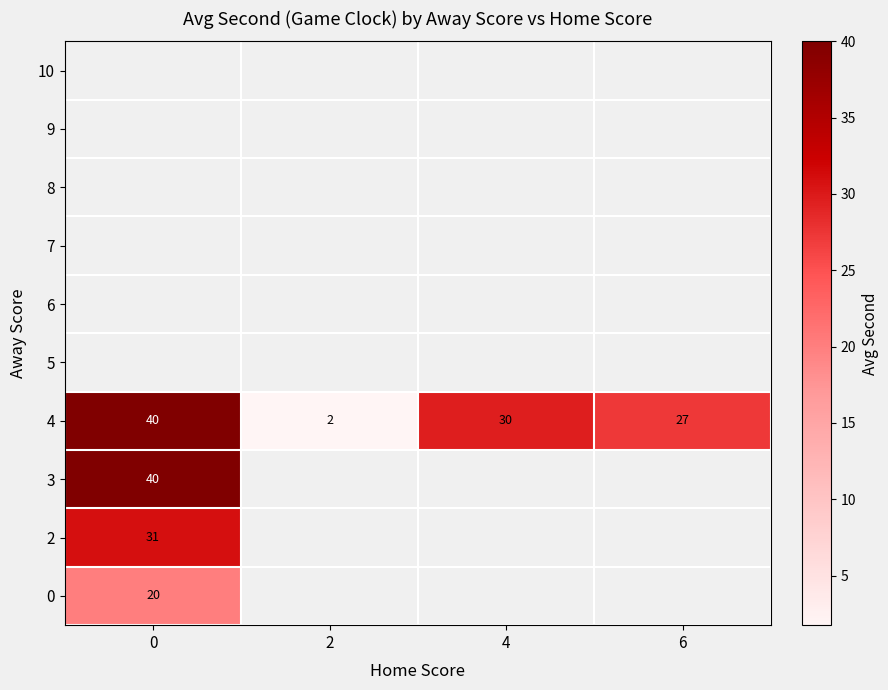

The value of 4 at 6 is 15. True or false?

False